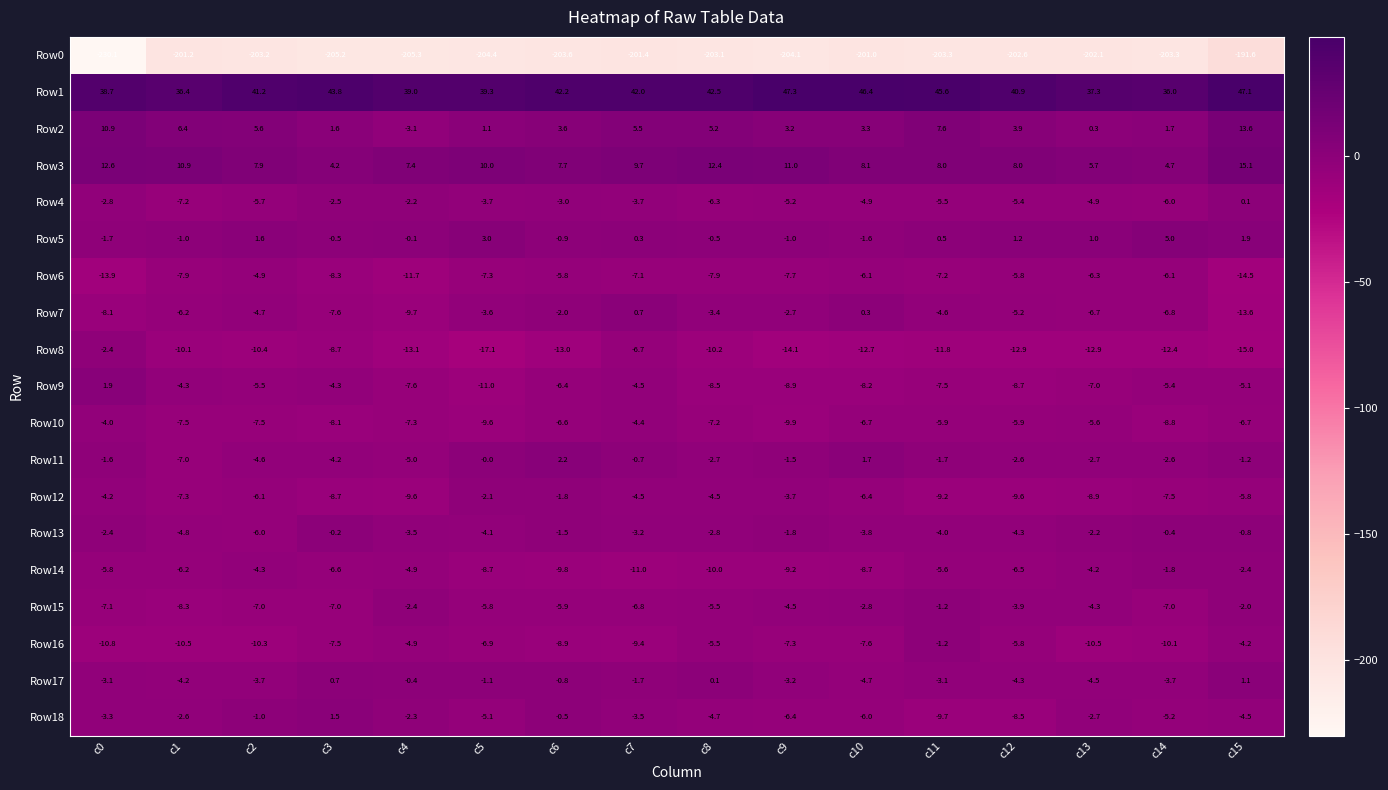

Which label corresponds to the largest value in the chart?

c9